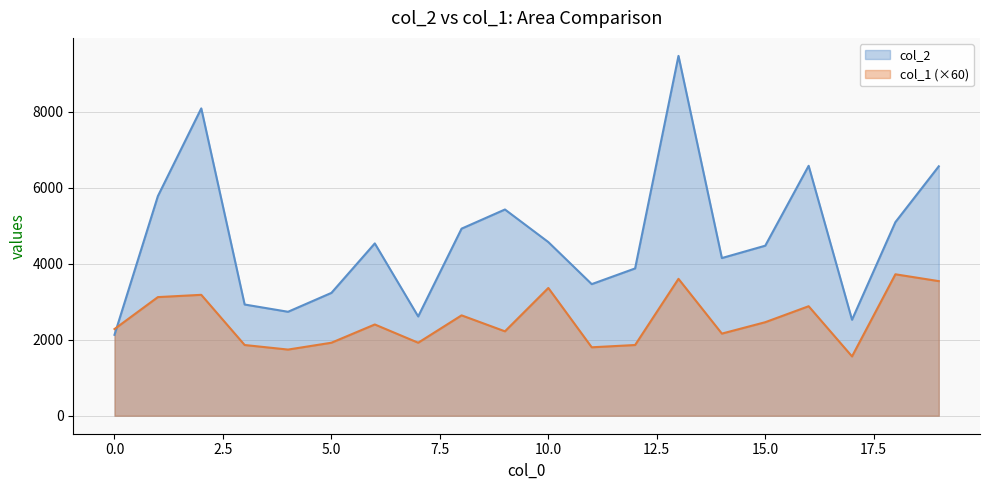

Which label corresponds to the largest value in the chart?

13